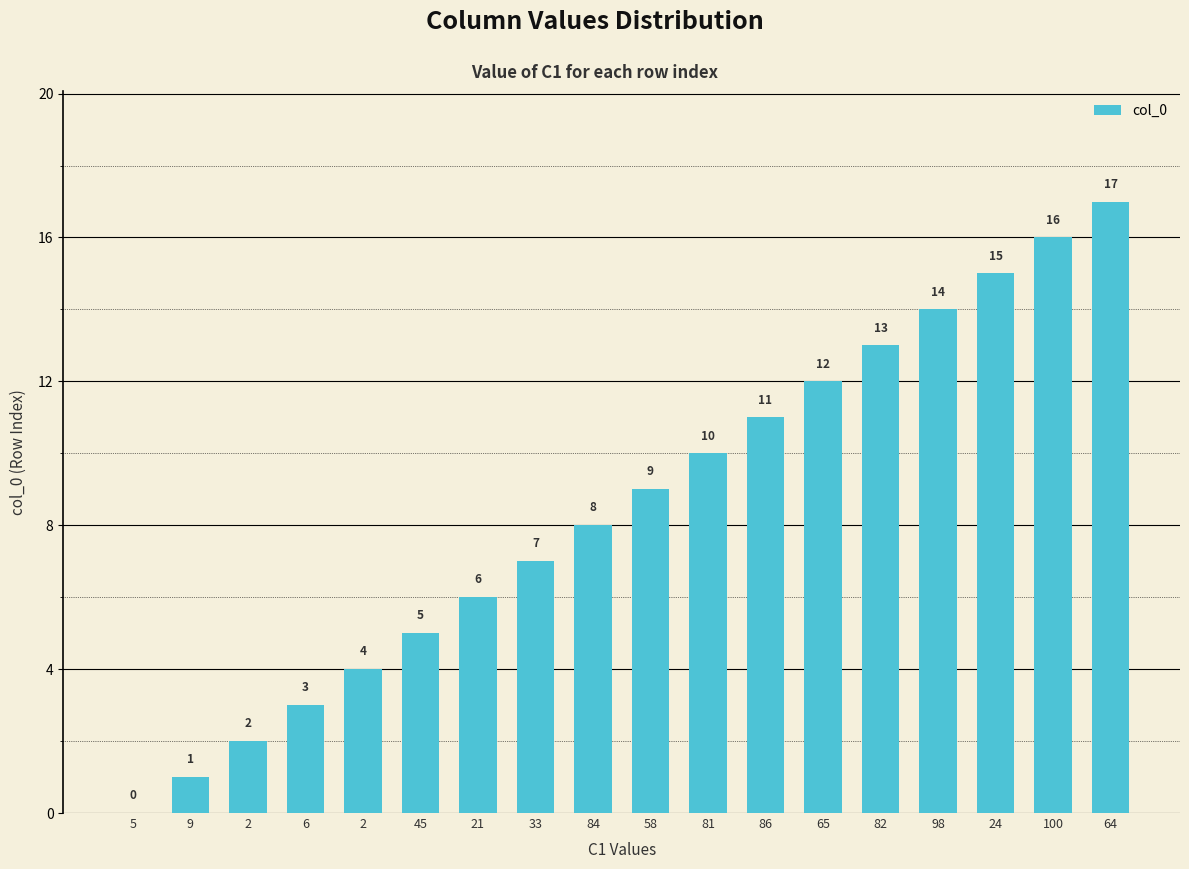

What is the average value?

8